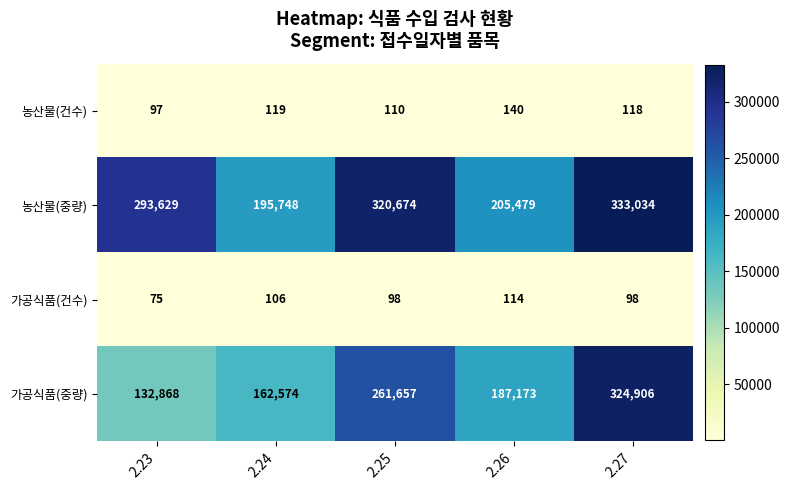

What is the sum of the 가공식품(중량) values at 2.23 and 2.26?

320041